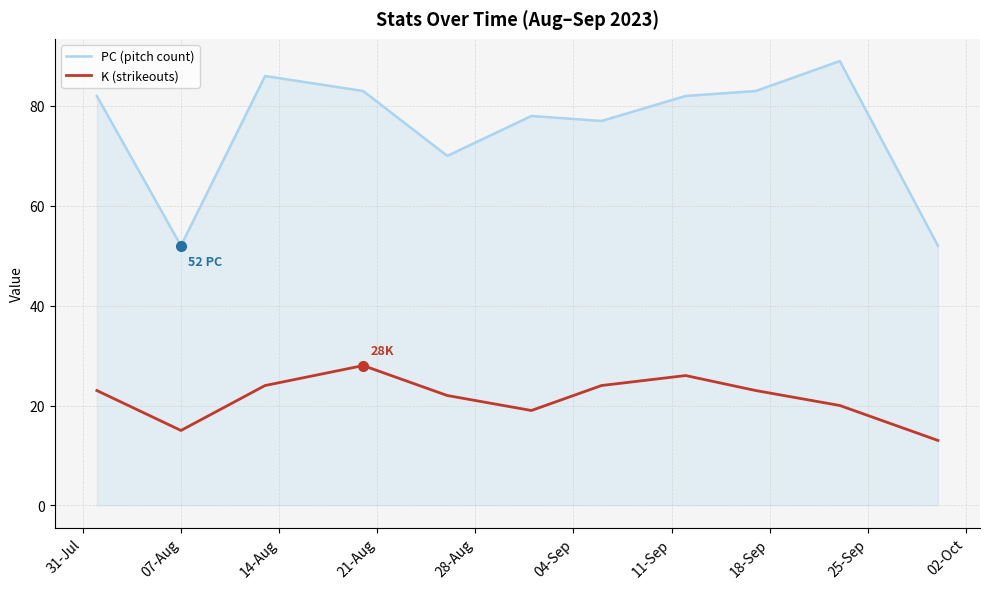

At how many categories does at least one series exceed 16?

11